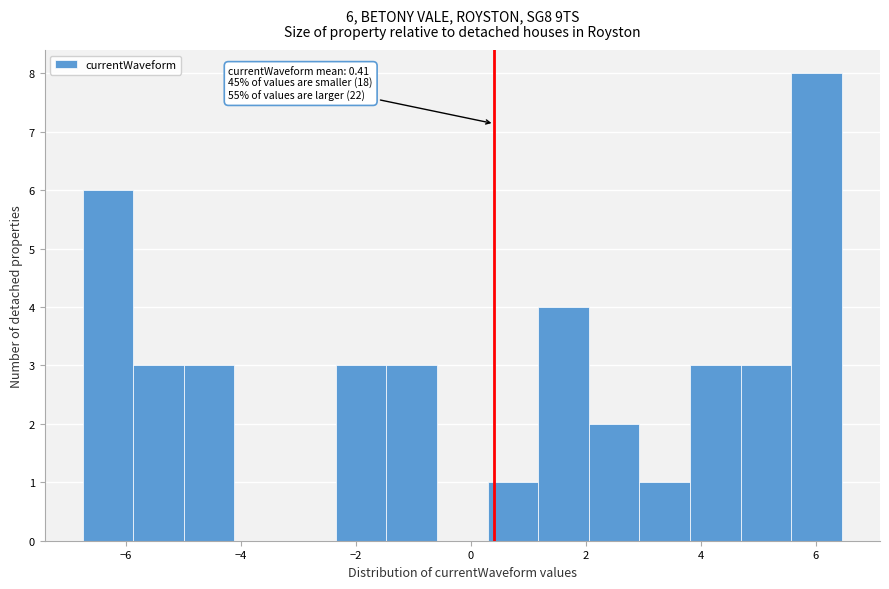

Over which range of the x-axis is the bar tallest?

5.6 to 6.4